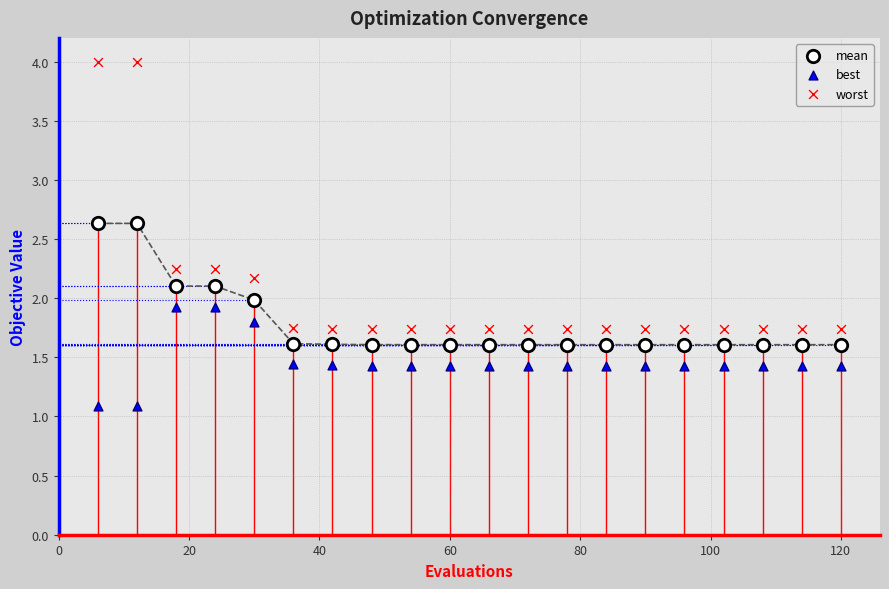

Which series has the largest Y range (max minus min)?

worst